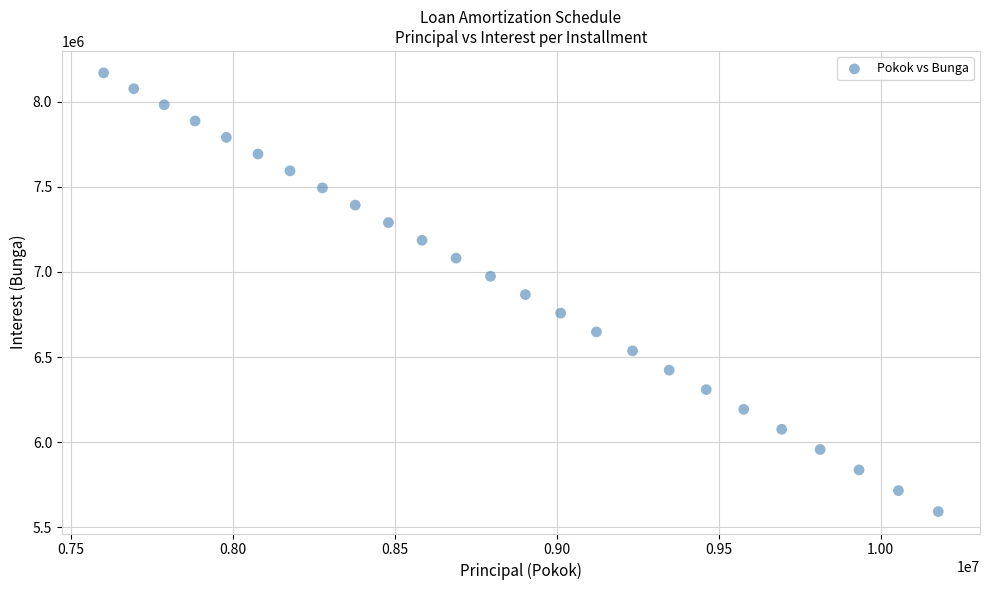

What is the range of X values (max minus min)?

2576869.9